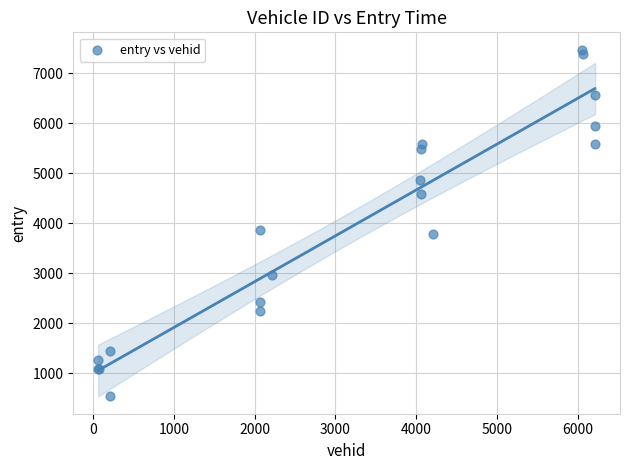

What Y value in the scatter plot is closest to 4009?

3871.6